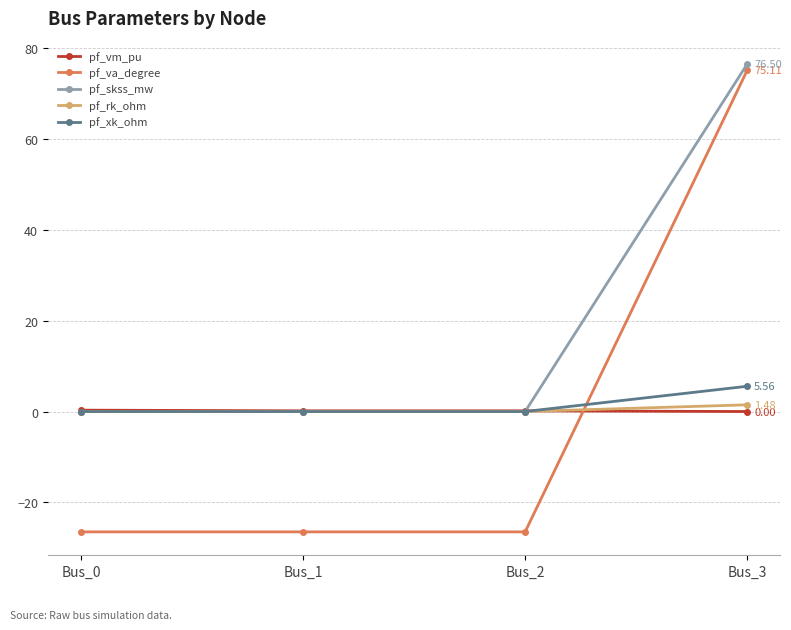

Which series changed the most between Bus_2 and Bus_3?

pf_va_degree